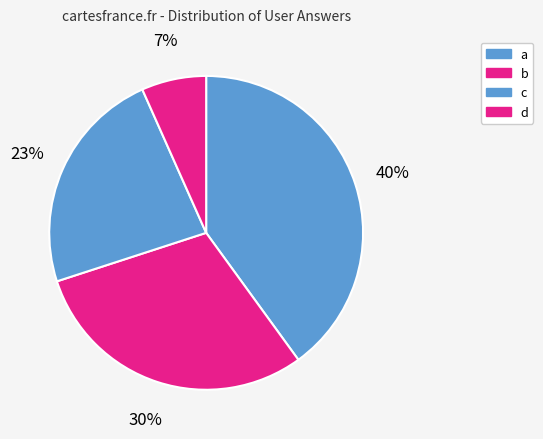

Rank the categories by value from lowest to highest.

d, c, b, a